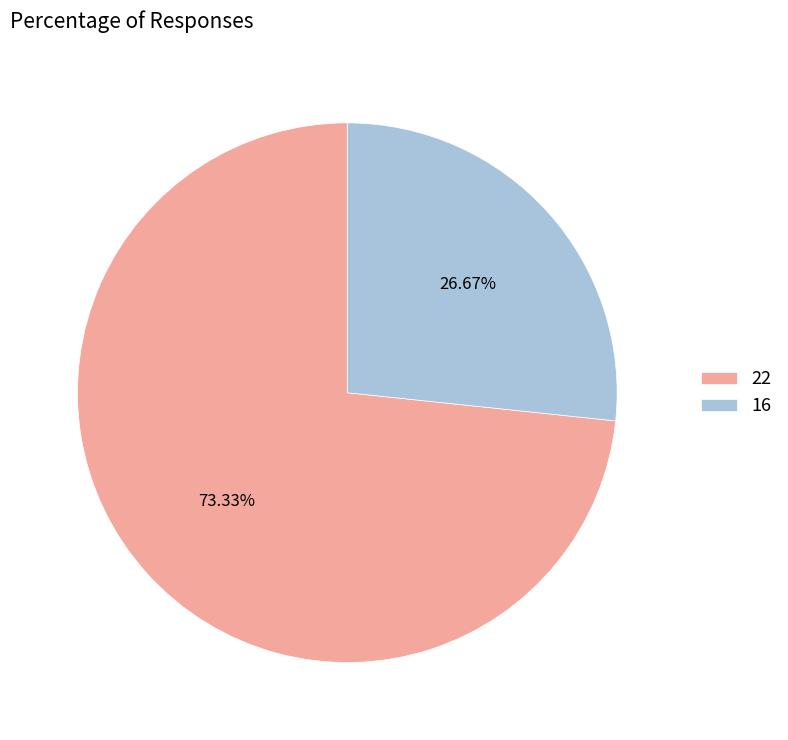

Is the sum of 16 and 22 greater than half?

Yes